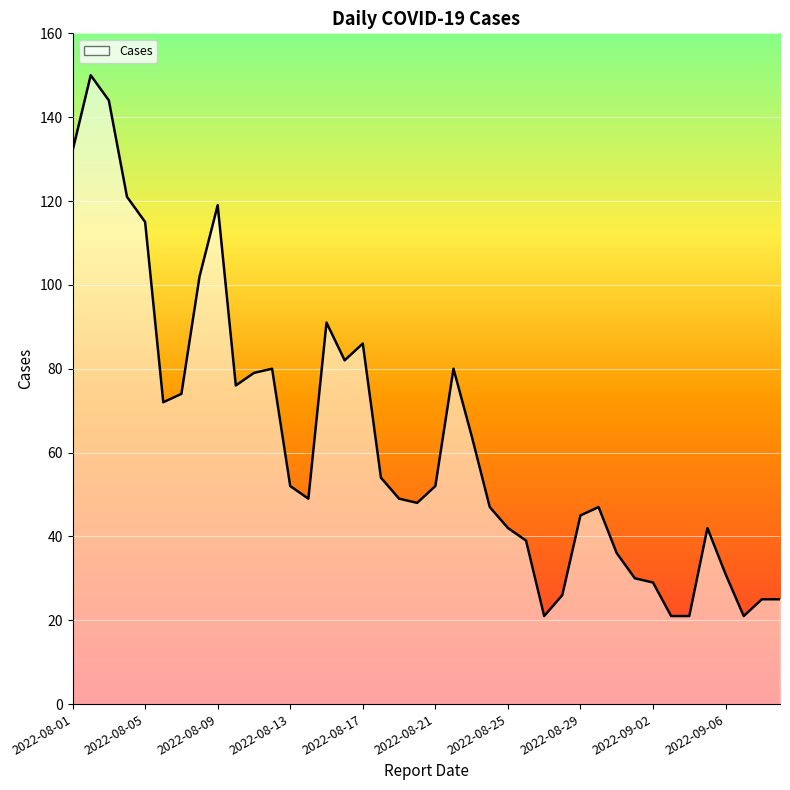

What is the maximum value shown in the chart?

150